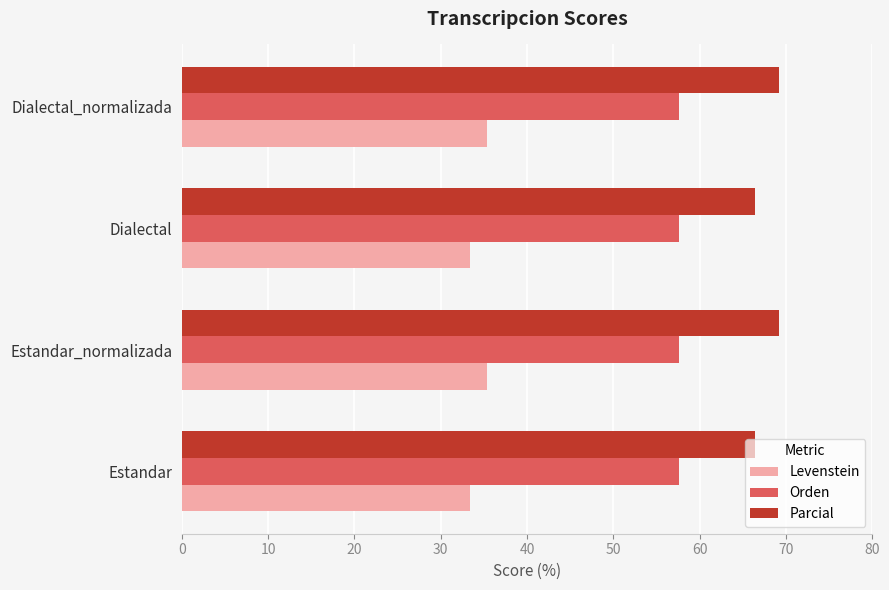

Is it true that Levenstein equals 6.9 at Dialectal?

False